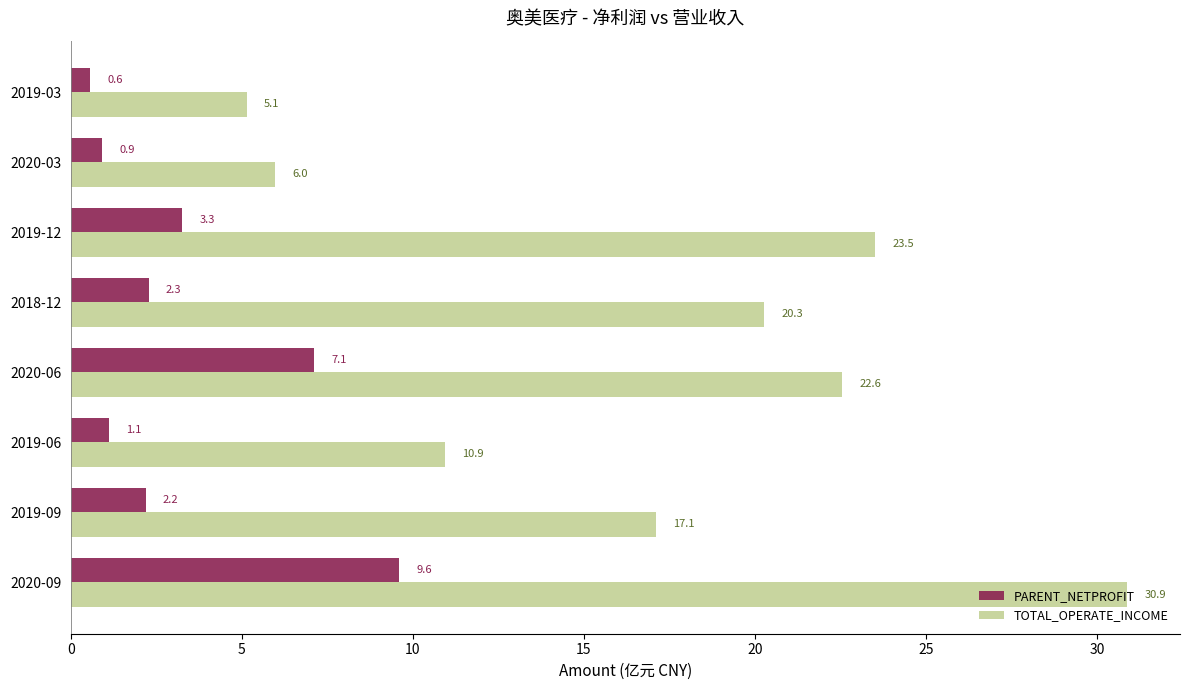

Which series has the largest range (max minus min)?

TOTAL_OPERATE_INCOME